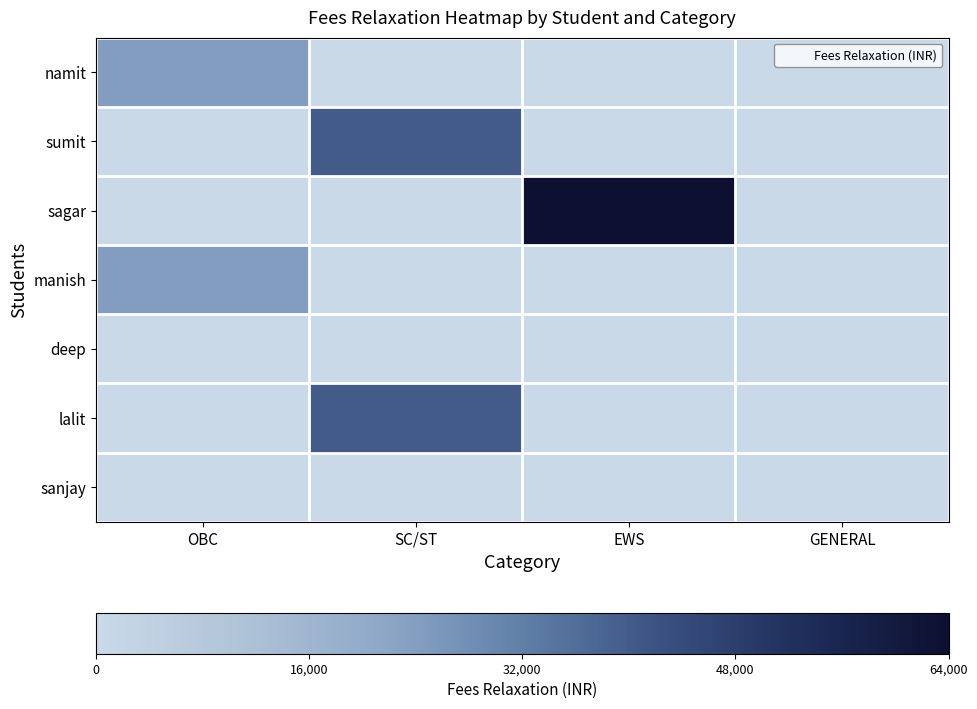

How many data points does each series have?

4